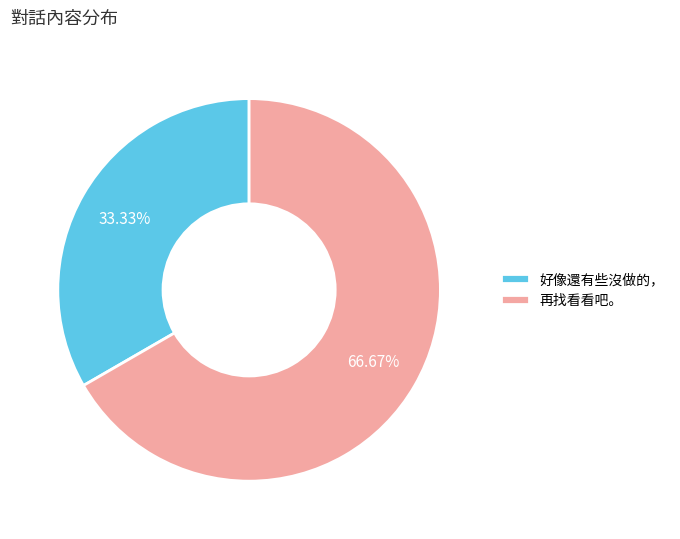

What is the total percentage of 再找看看吧。 and 好像還有些沒做的，?

100.0%